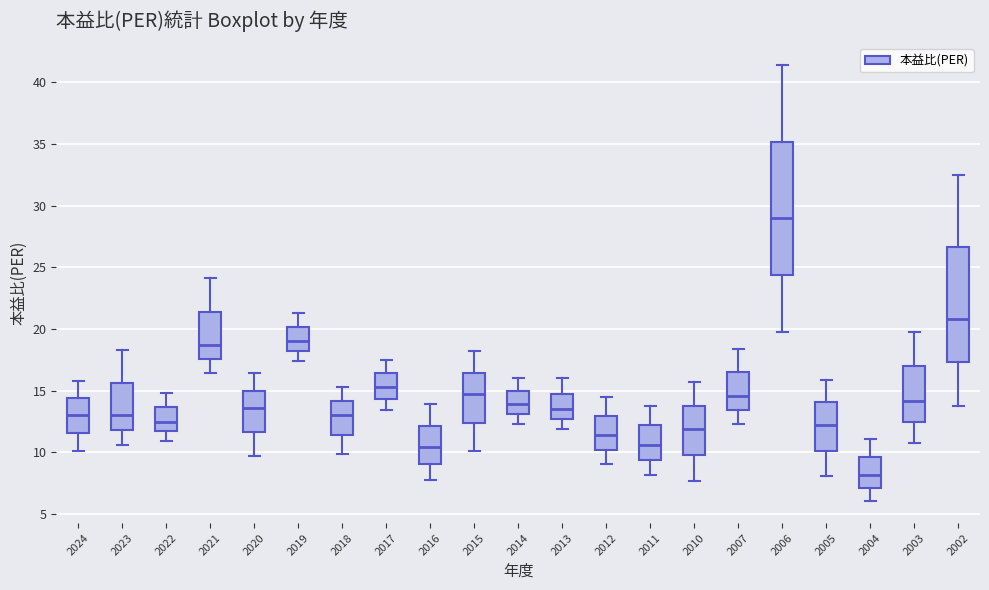

Which box's median line is the highest?

2006